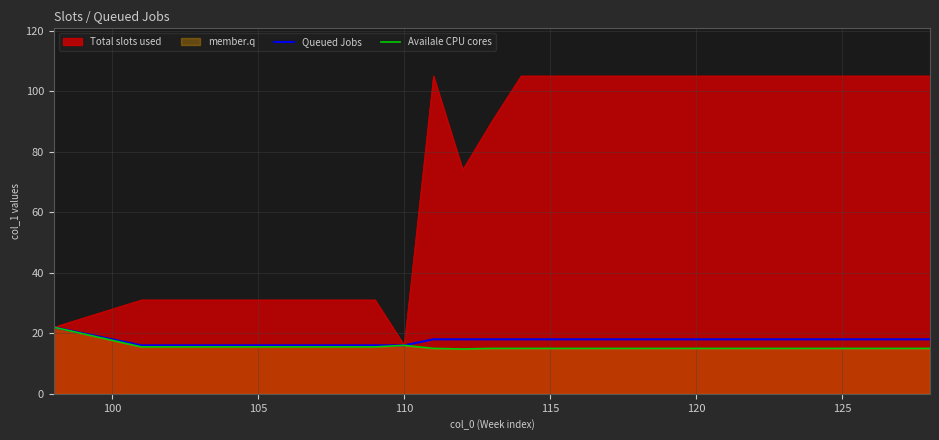

How many lines are shown in the chart?

3